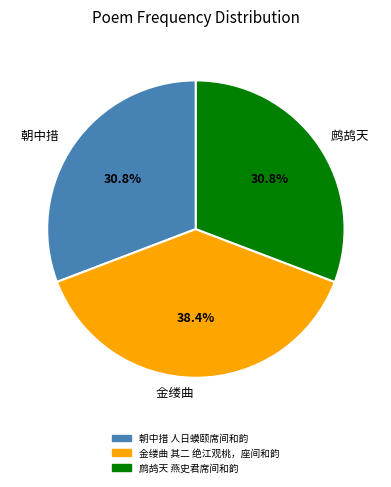

How many slices are in this pie chart?

3